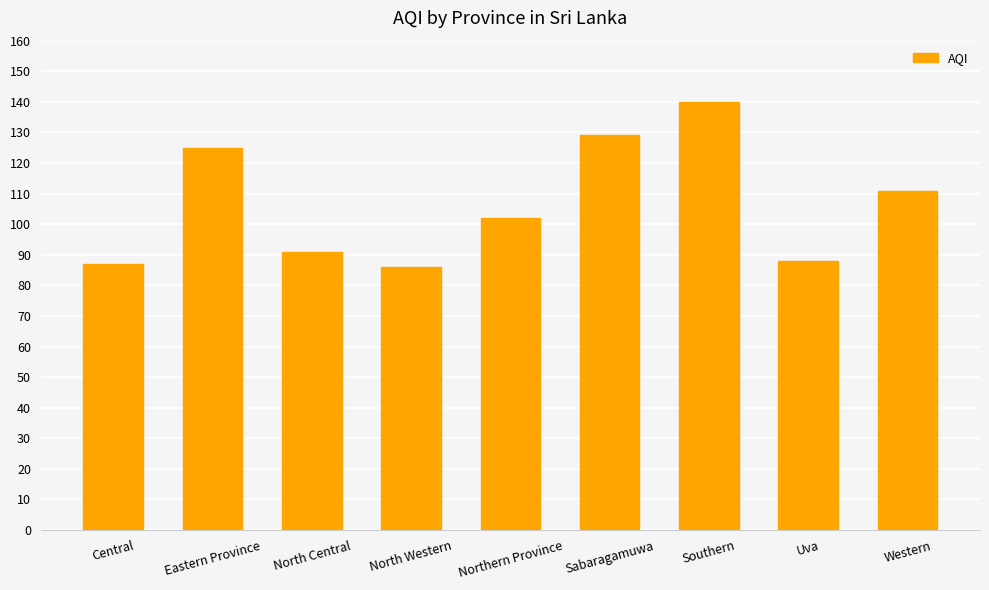

How many values are below 102?

4